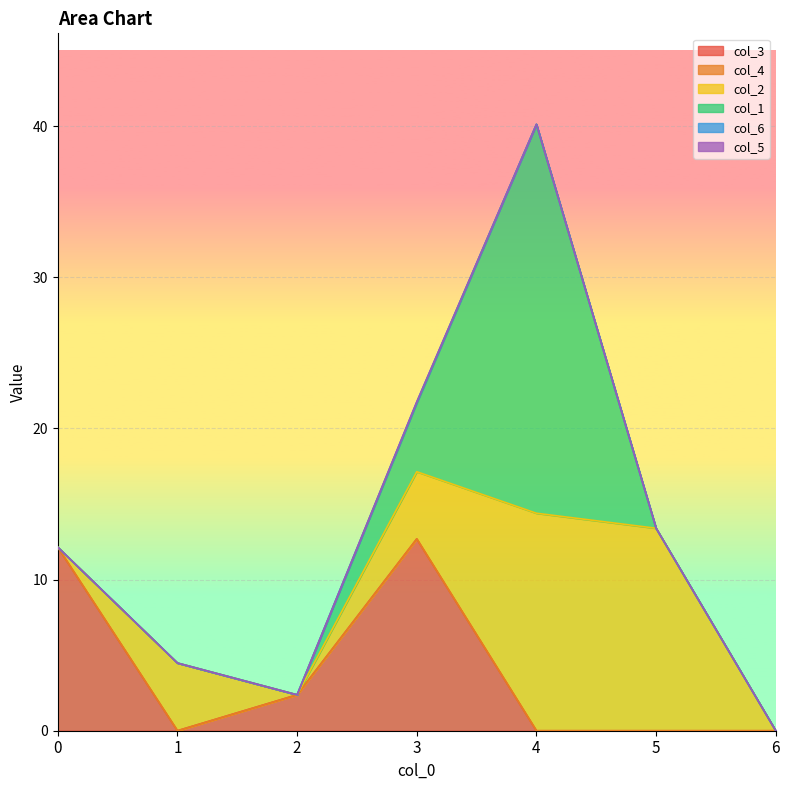

The value of col_1 at 1 is 16.9. True or false?

False